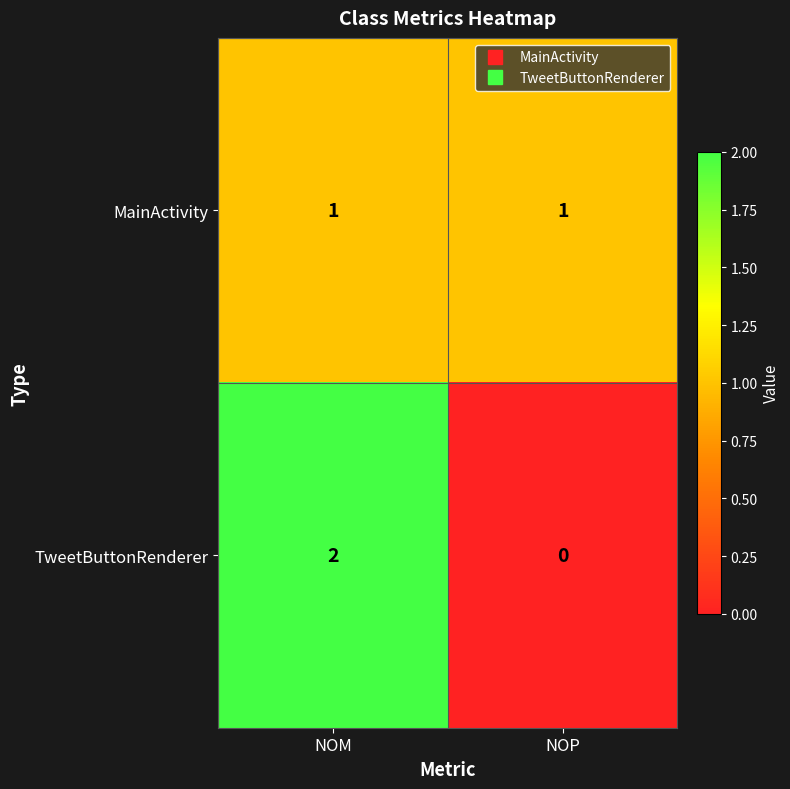

Which category has the highest value across all series?

NOM